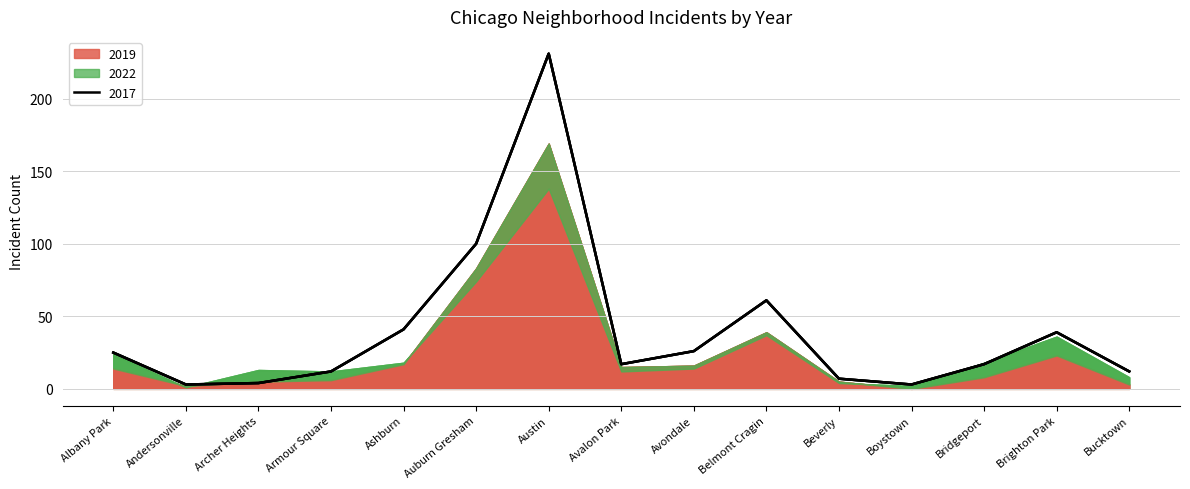

At which category does 2017 reach its first local peak?

Austin